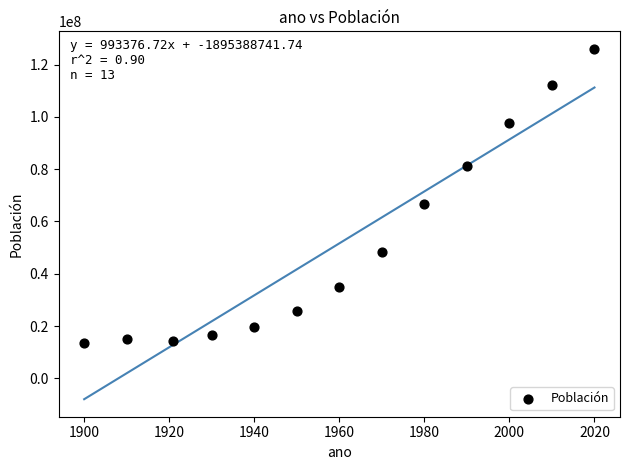

What Y value in the scatter plot is closest to 69810648?

66846833